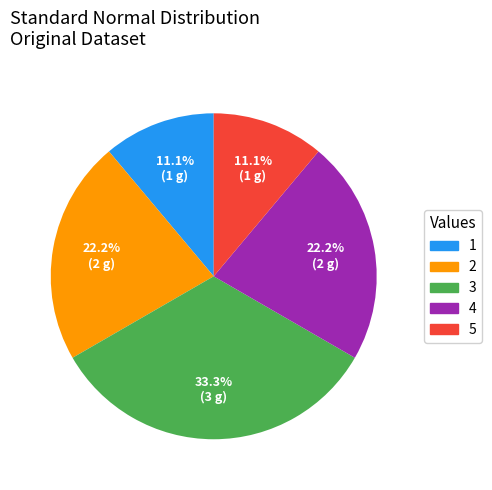

Does 2 account for over 50% of the chart?

No